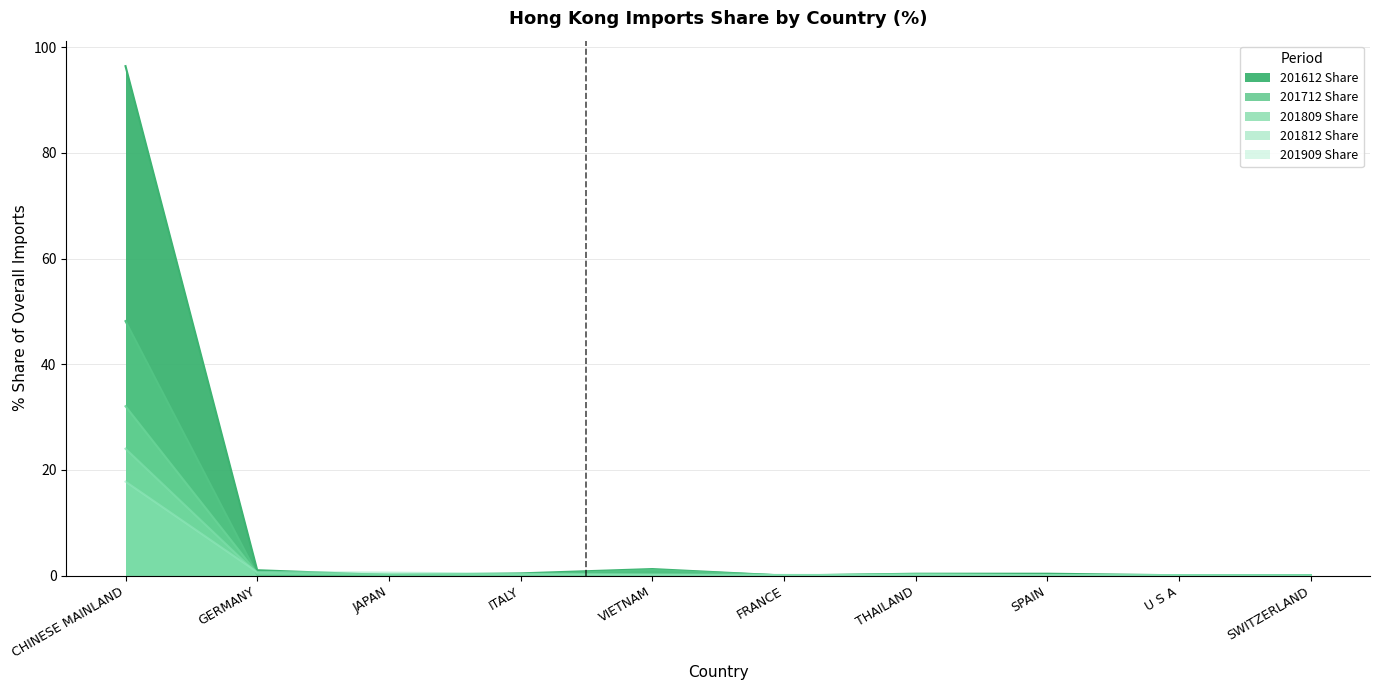

Count the number of categories in the chart.

10